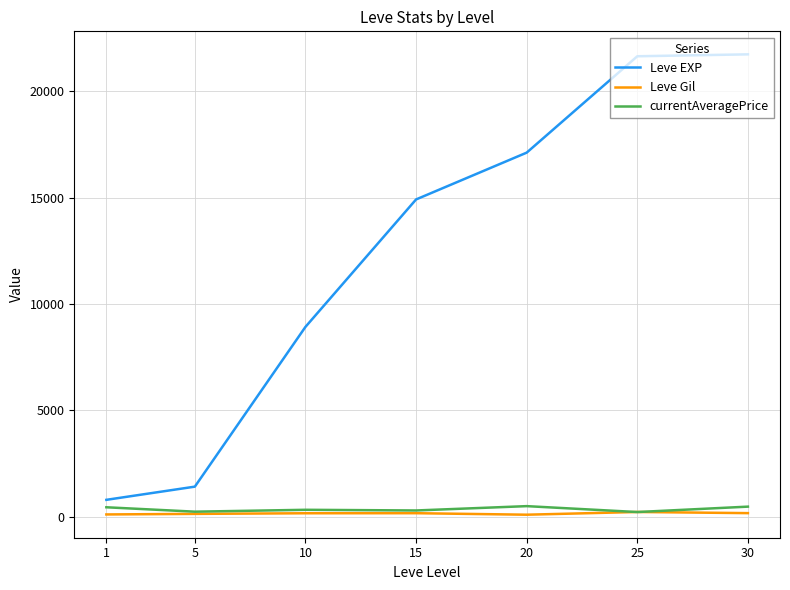

True or false: Leve Gil and Leve EXP cross at least once.

False